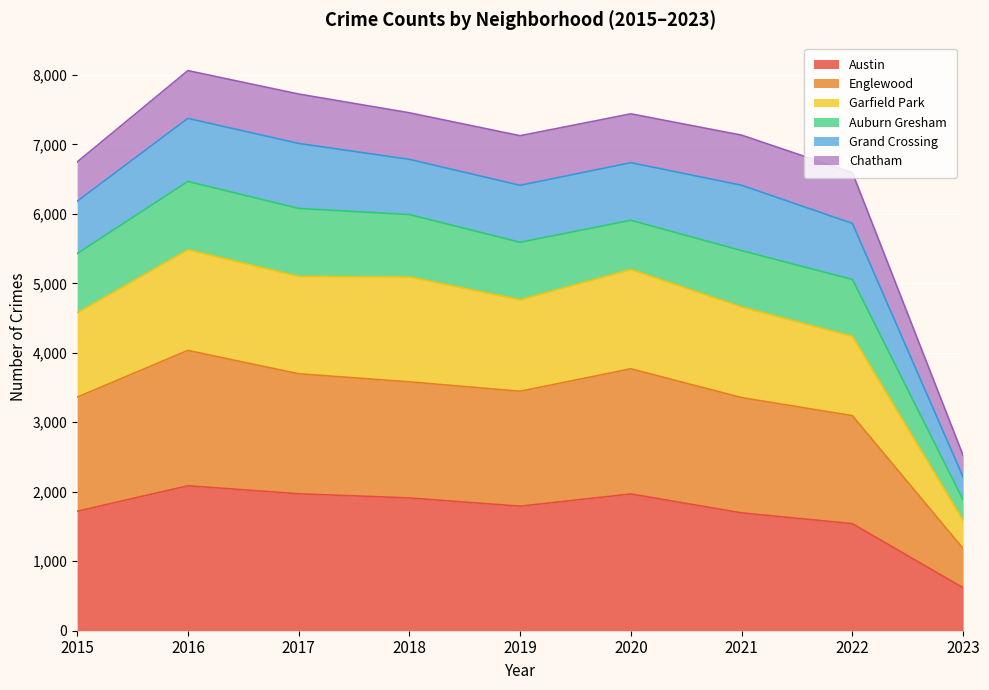

The value of Englewood at 2016 is 4034. True or false?

True